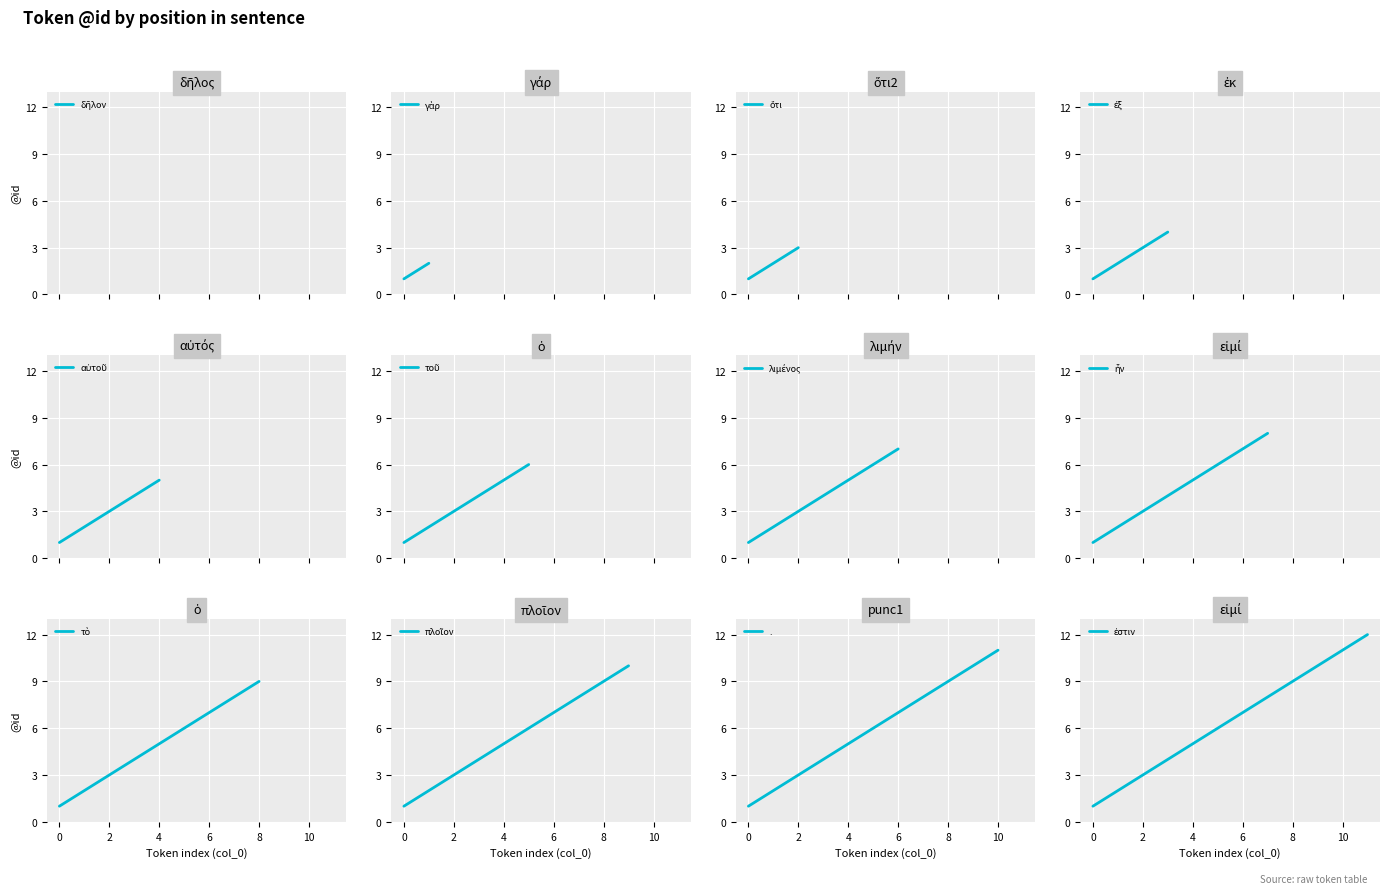

True or false: δῆλον and γάρ intersect in this chart.

False